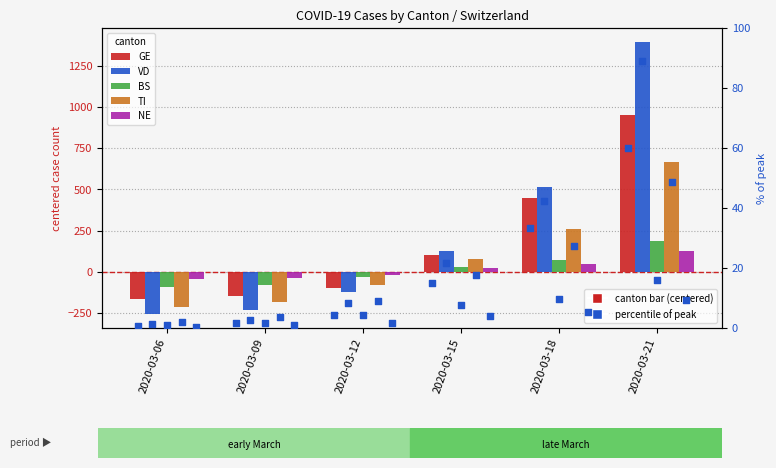

Is the value of NE at 2020-03-21 greater than the value of BS at 2020-03-21?

No